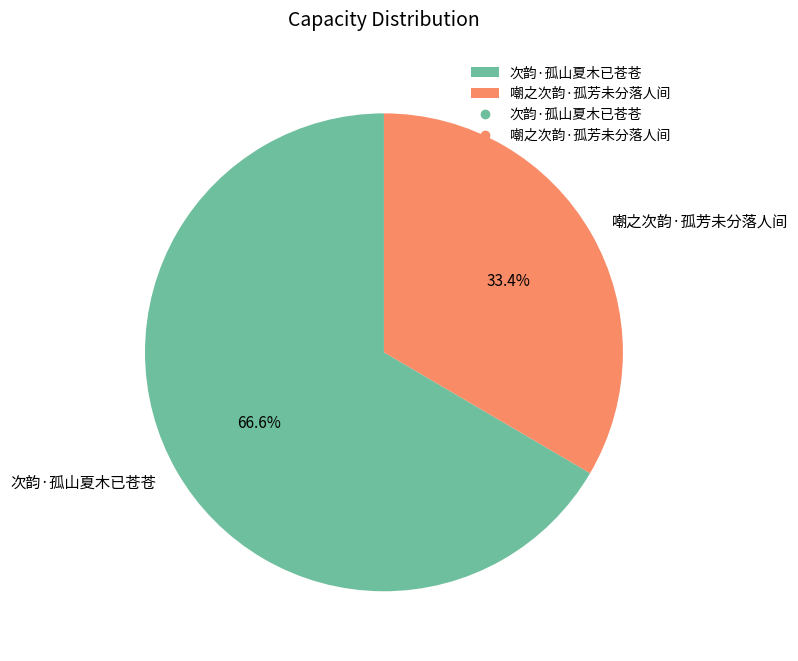

Is 次韵·孤山夏木已苍苍 the majority of the pie?

Yes